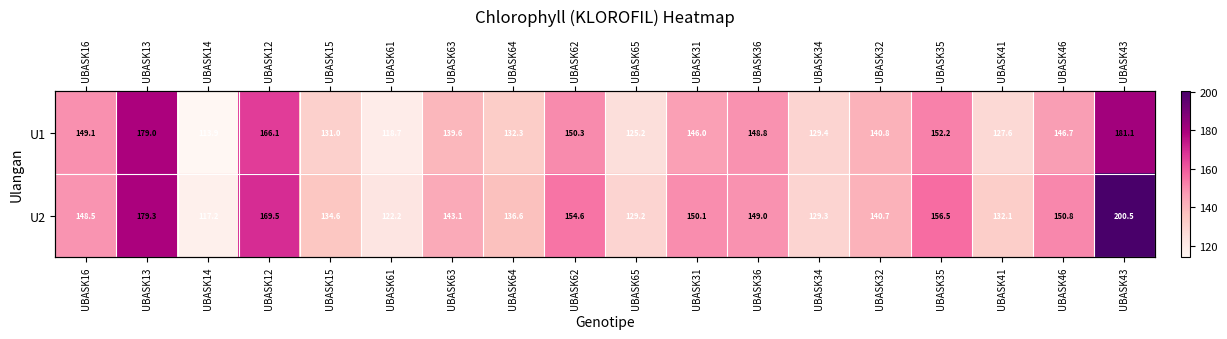

True or false: U2 has a value of 170.7 at UBASK61.

False